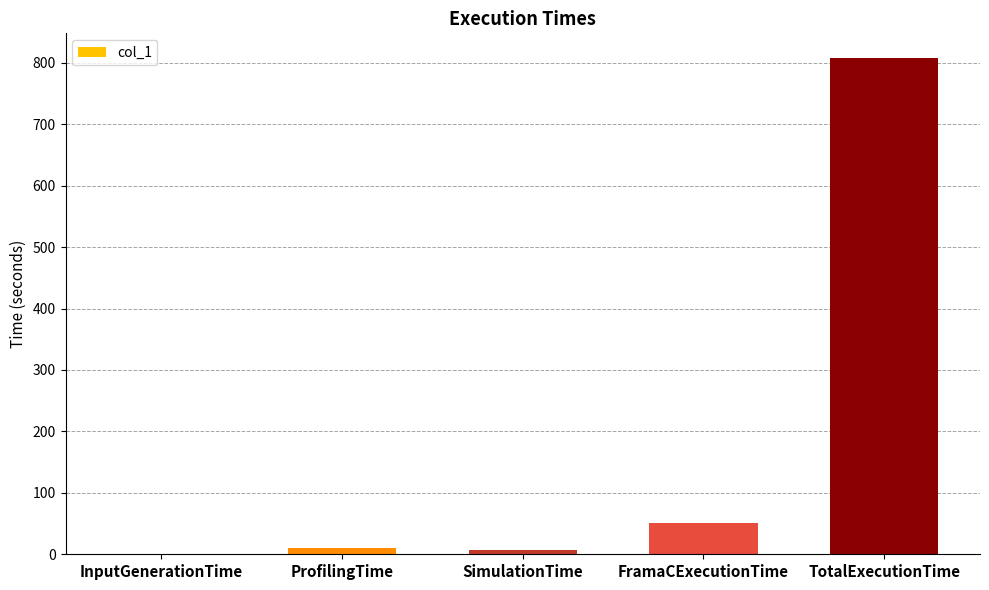

What value does the data have at TotalExecutionTime?

807.6